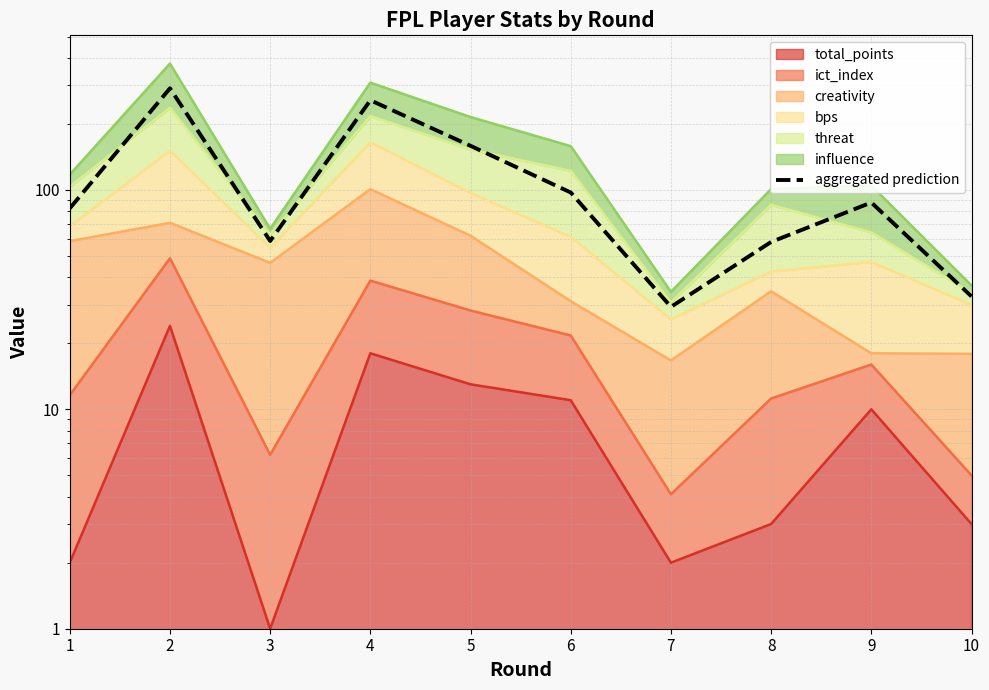

Rank the categories by value from highest to lowest.

2, 4, 5, 6, 9, 1, 3, 8, 10, 7